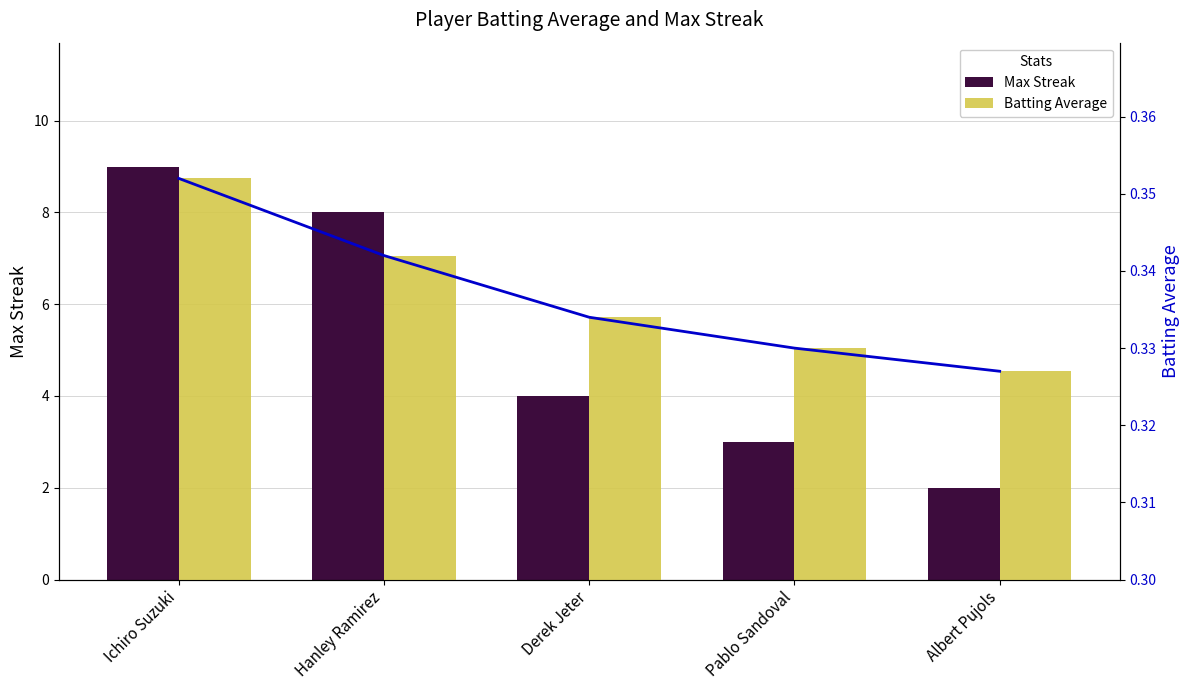

What is the value of the Max Streak bar at the 3rd from the left?

4.0